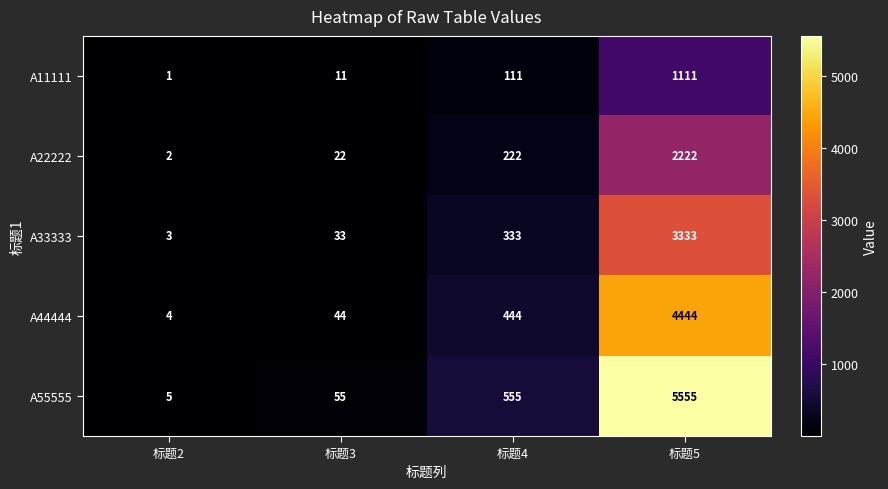

What is the average value of the A22222 series?

617